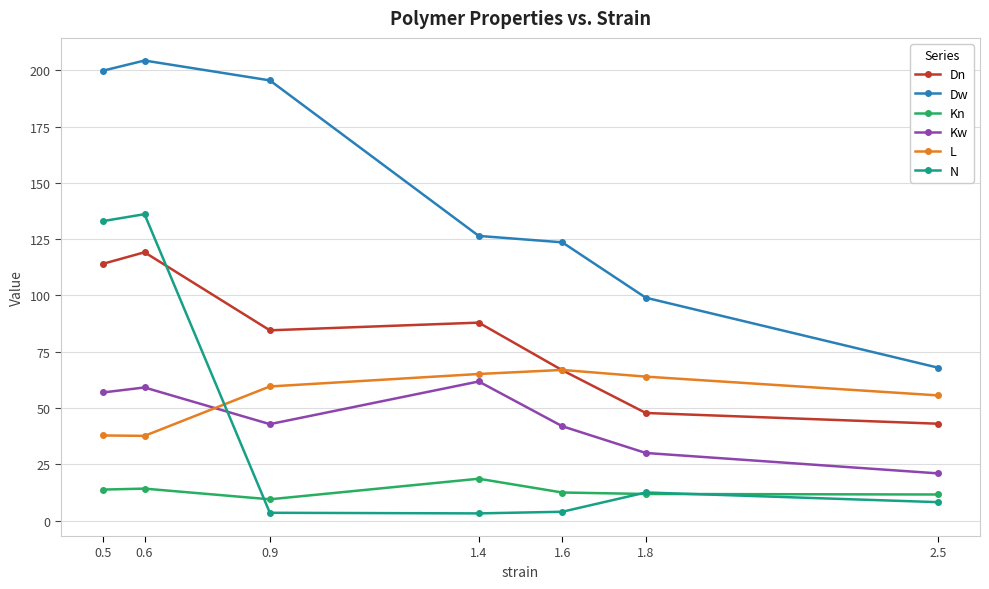

What is the greatest value displayed?

204.4